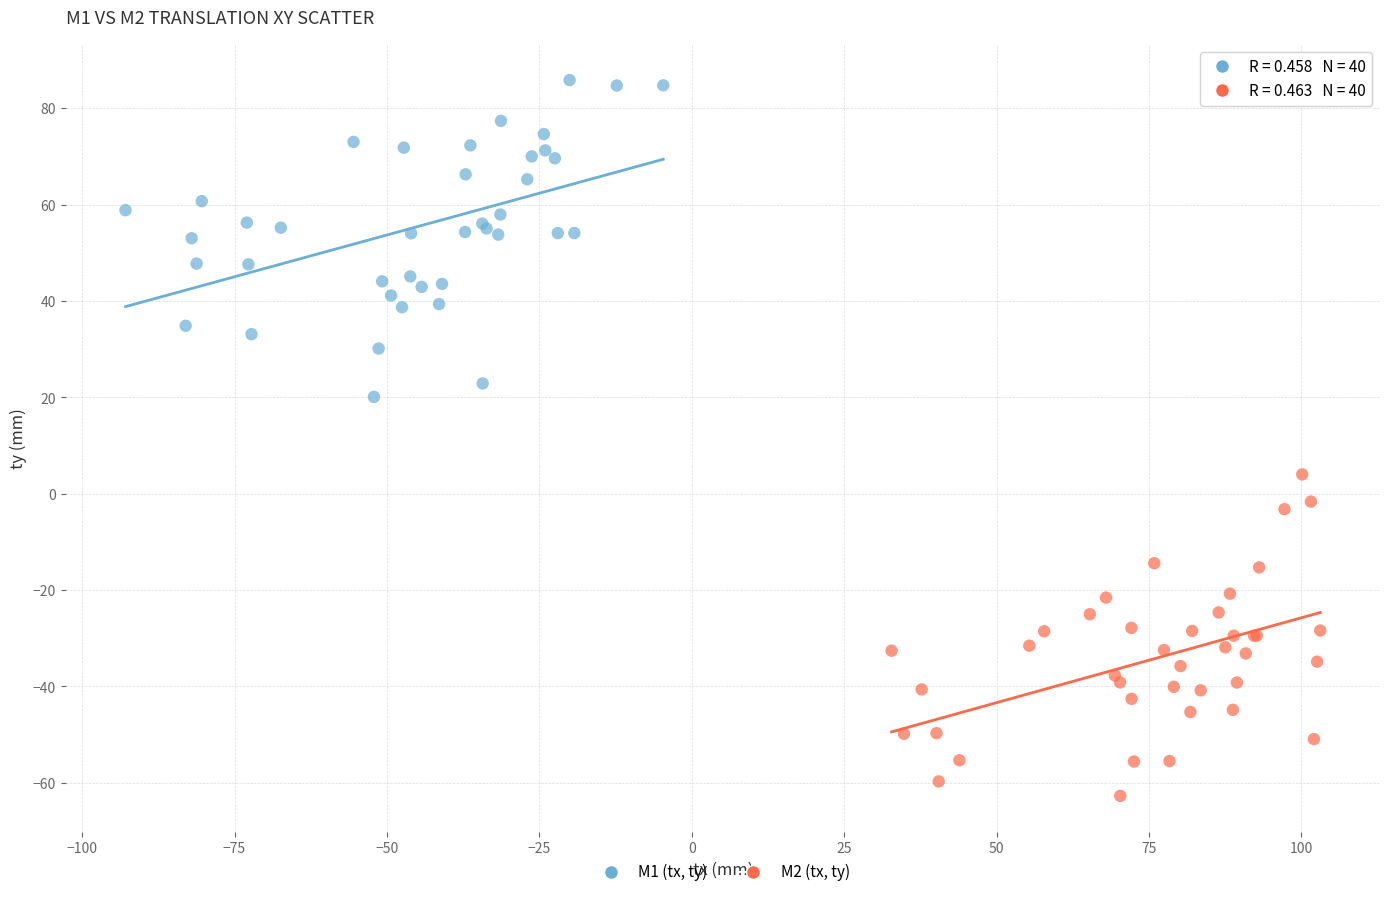

What are all the series names shown in the legend?

M1 (tx, ty), M2 (tx, ty)